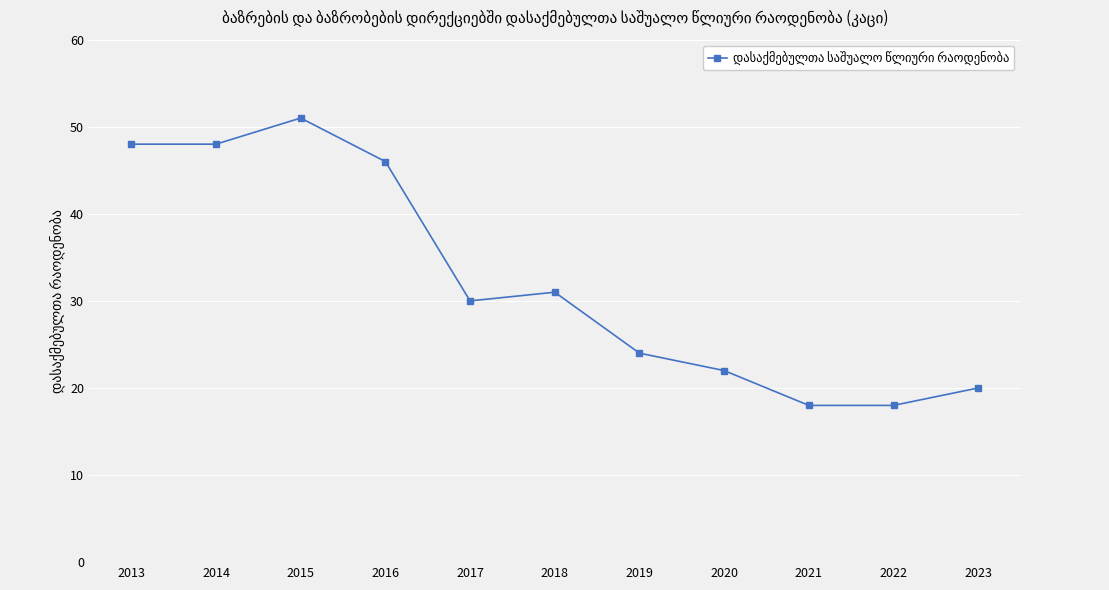

Read the value at 2019, to the nearest 5.

25